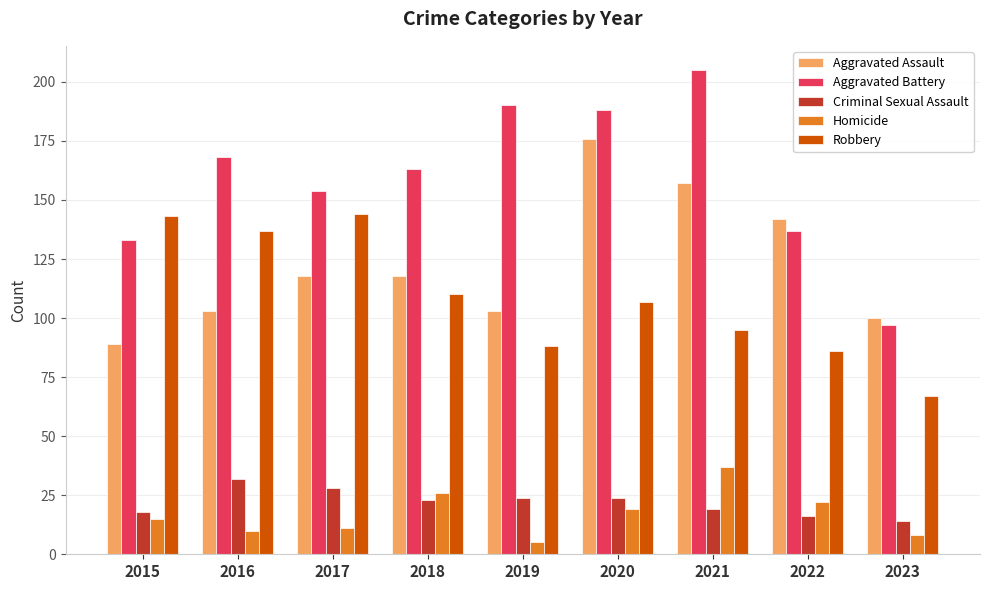

Which series has the widest spread of values?

Aggravated Battery